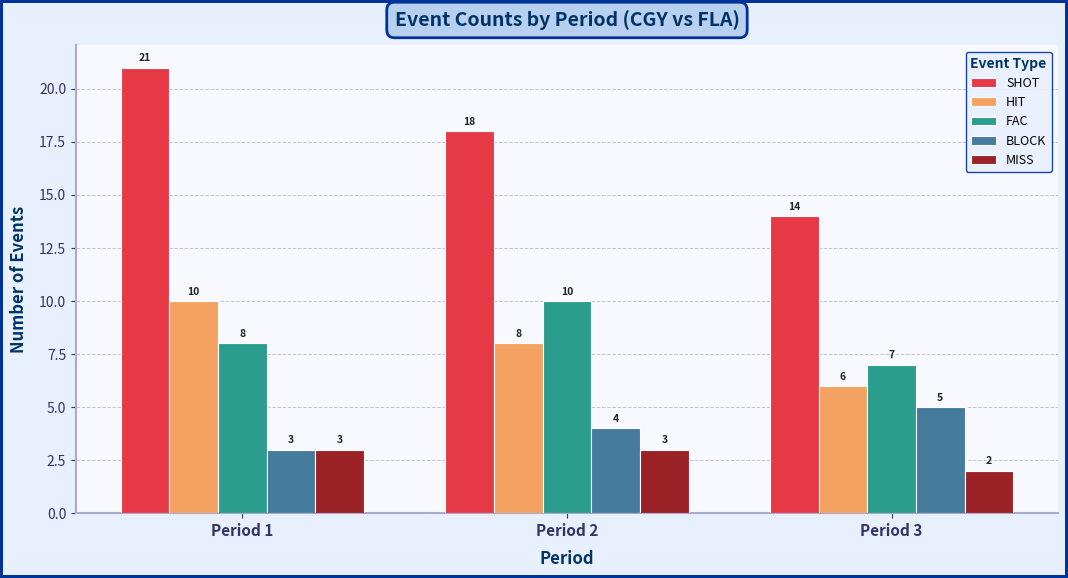

Are the bars horizontal?

No